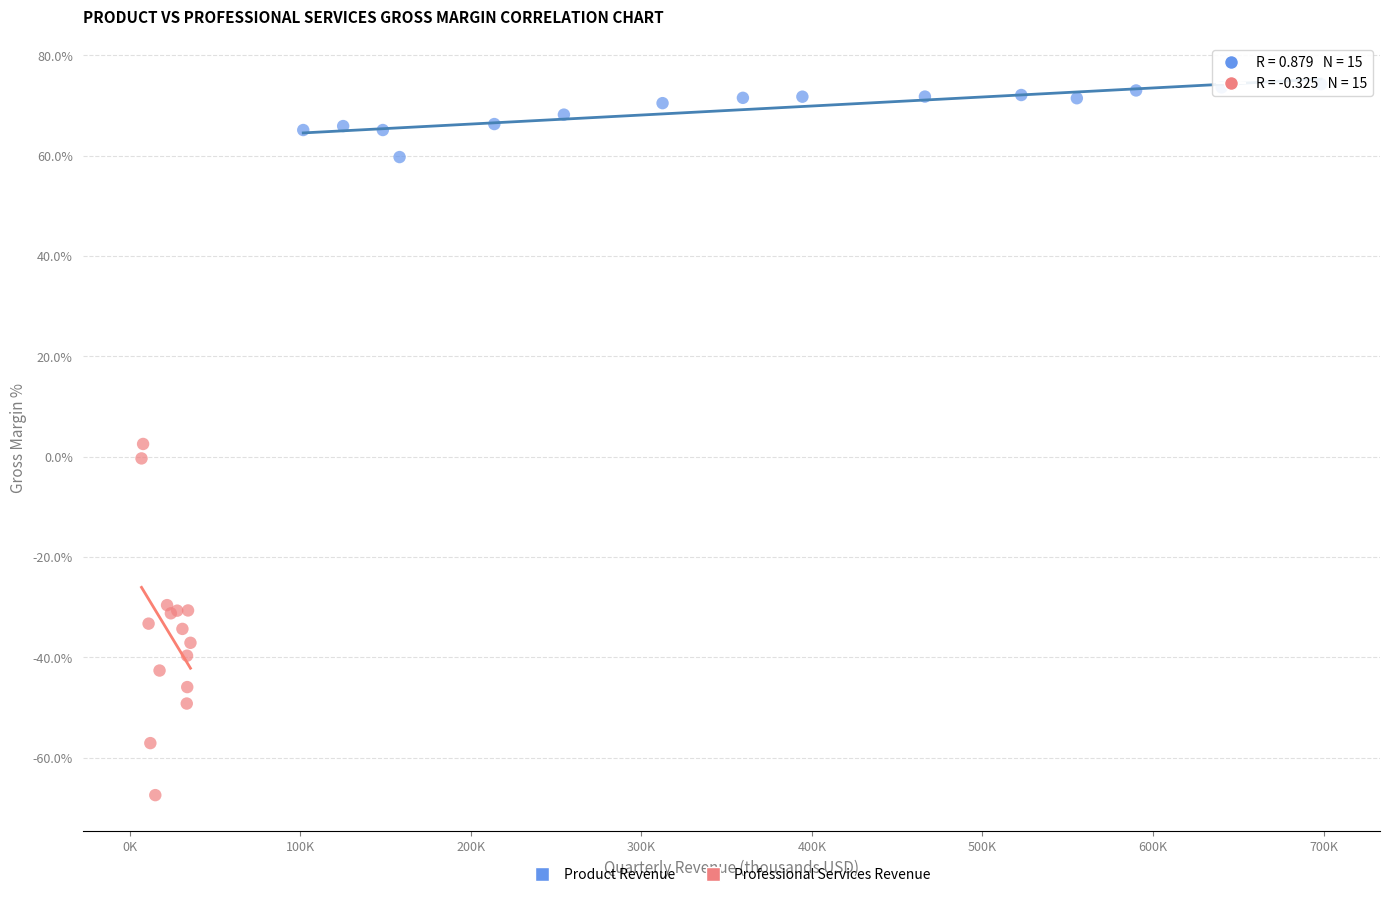

Which series reaches the minimum Y coordinate?

Professional Services Revenue